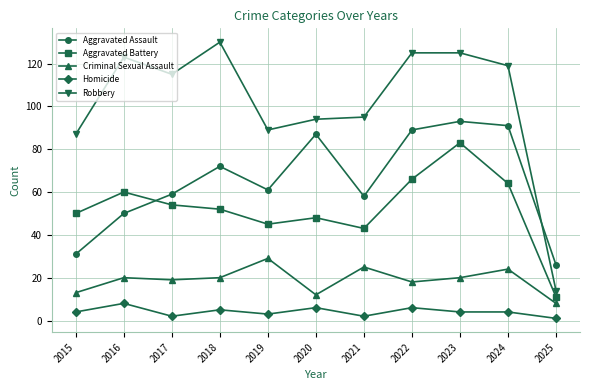

What is the difference between the highest and lowest values at 2017?

113